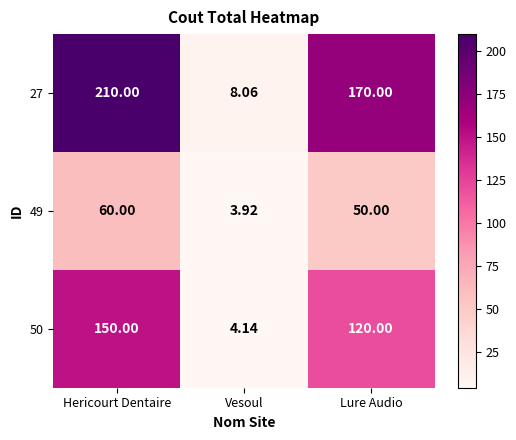

Which category has the highest value across all series?

Hericourt Dentaire